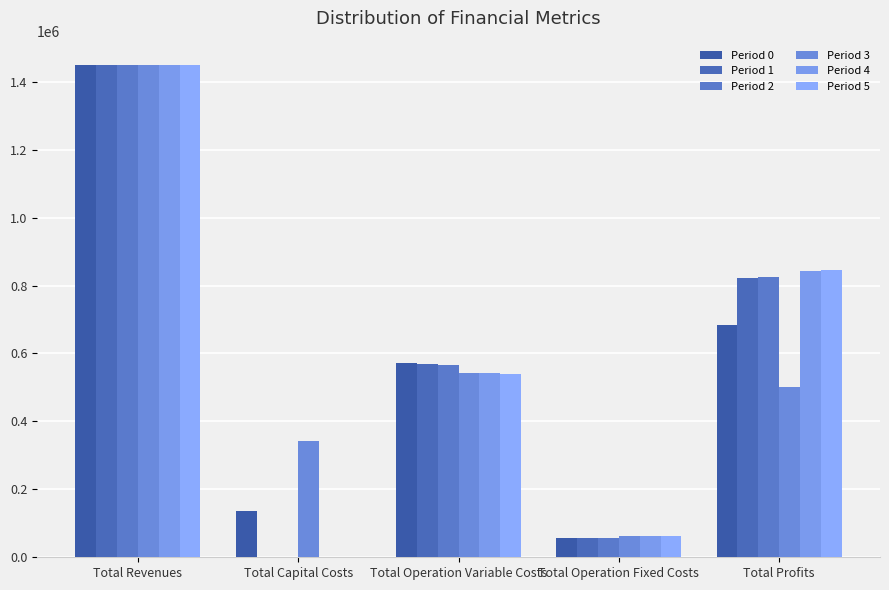

What is the value of the Period 5 bar at the 3rd from the left?

539205.6